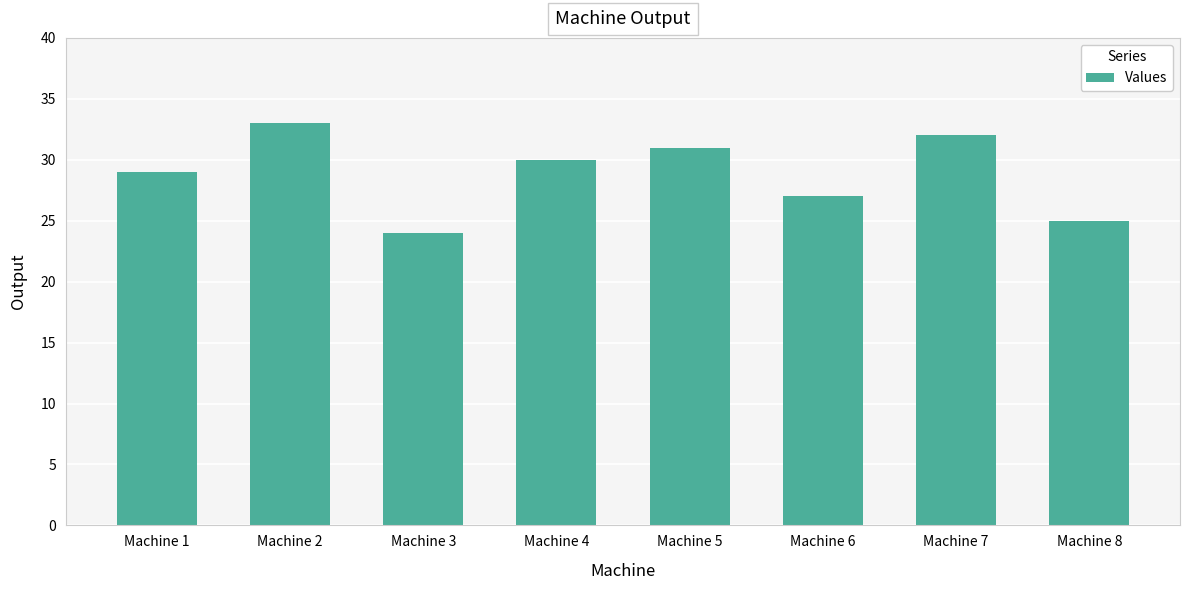

What is the minimum value shown in the chart?

24